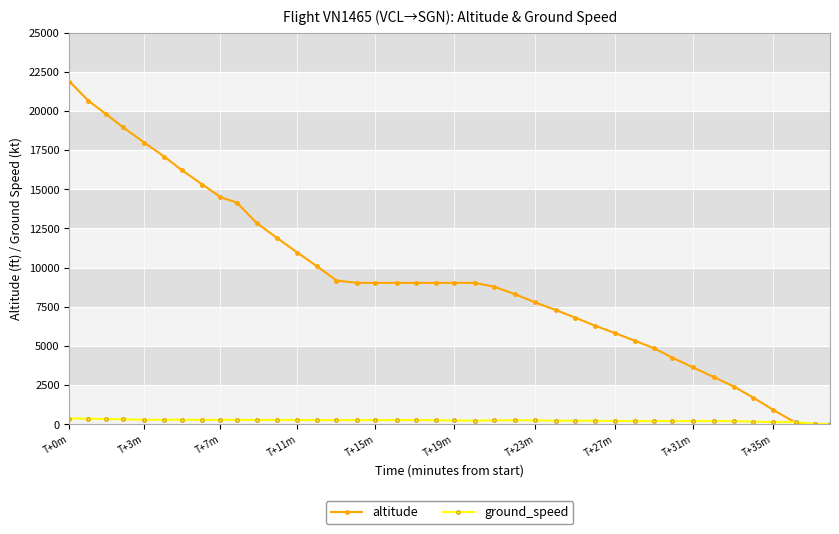

What is the value of the altitude point at the 18th from the left?

9025